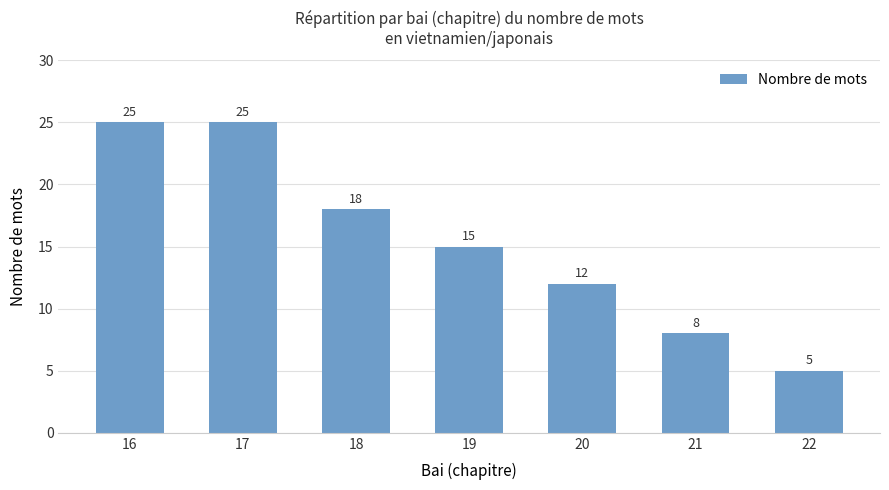

The value at 17 is 25. True or false?

True